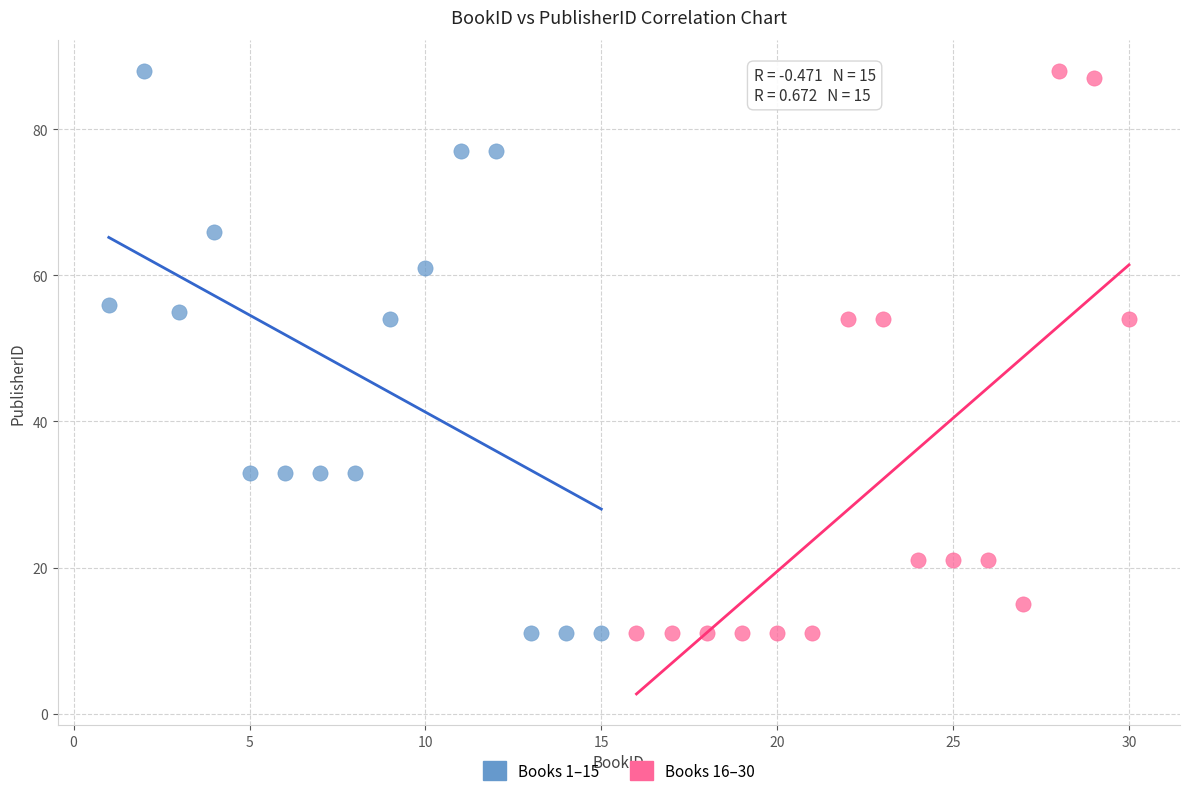

What are all the series names shown in the legend?

Books 1–15, Books 16–30